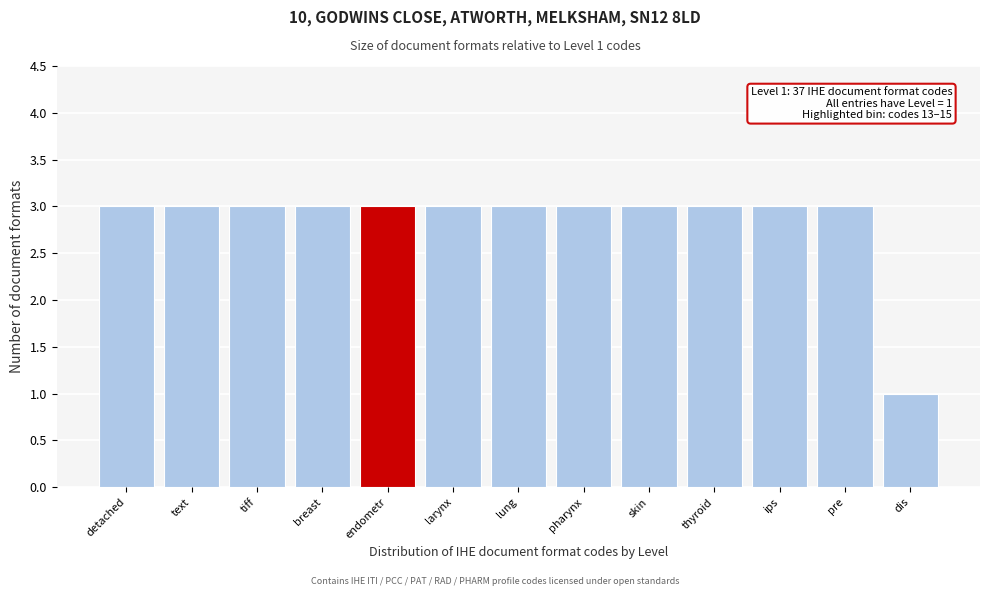

Reading left to right, what are all the values shown in this chart?

detached=3	text=3	tiff=3	breast=3	endometr=3	larynx=3	lung=3	pharynx=3	skin=3	thyroid=3	ips=3	pre=3	dis=1